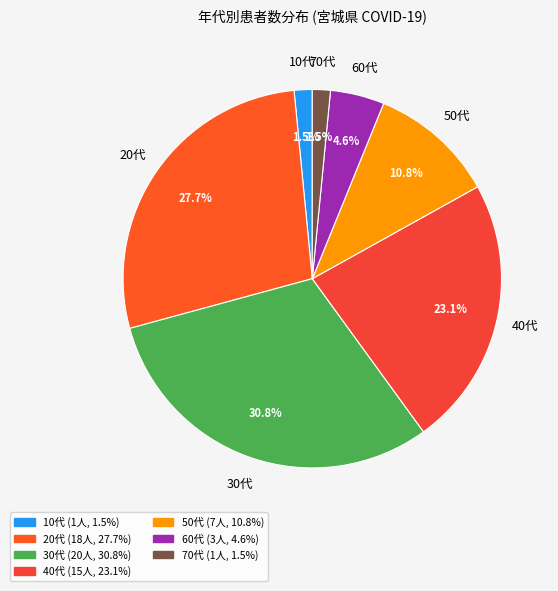

Is 40代 the majority of the pie?

No